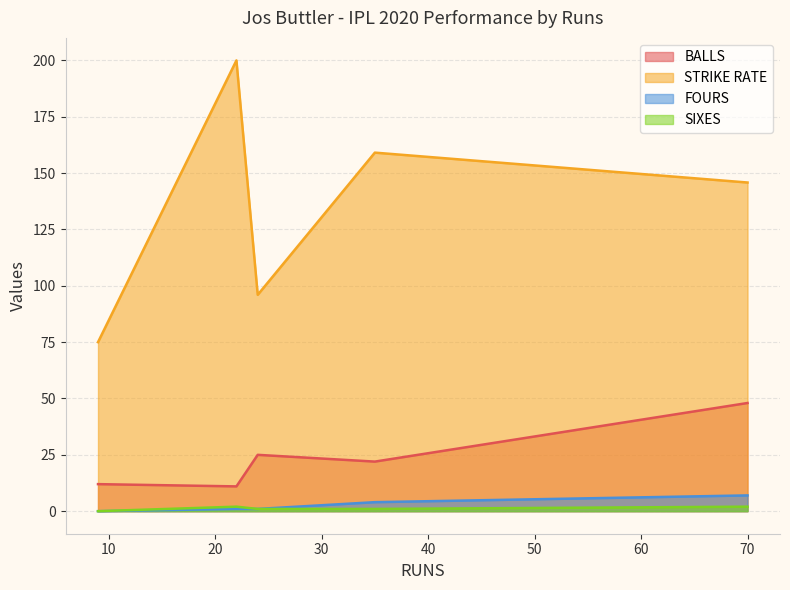

What is the label of the 4th point from the left?

35